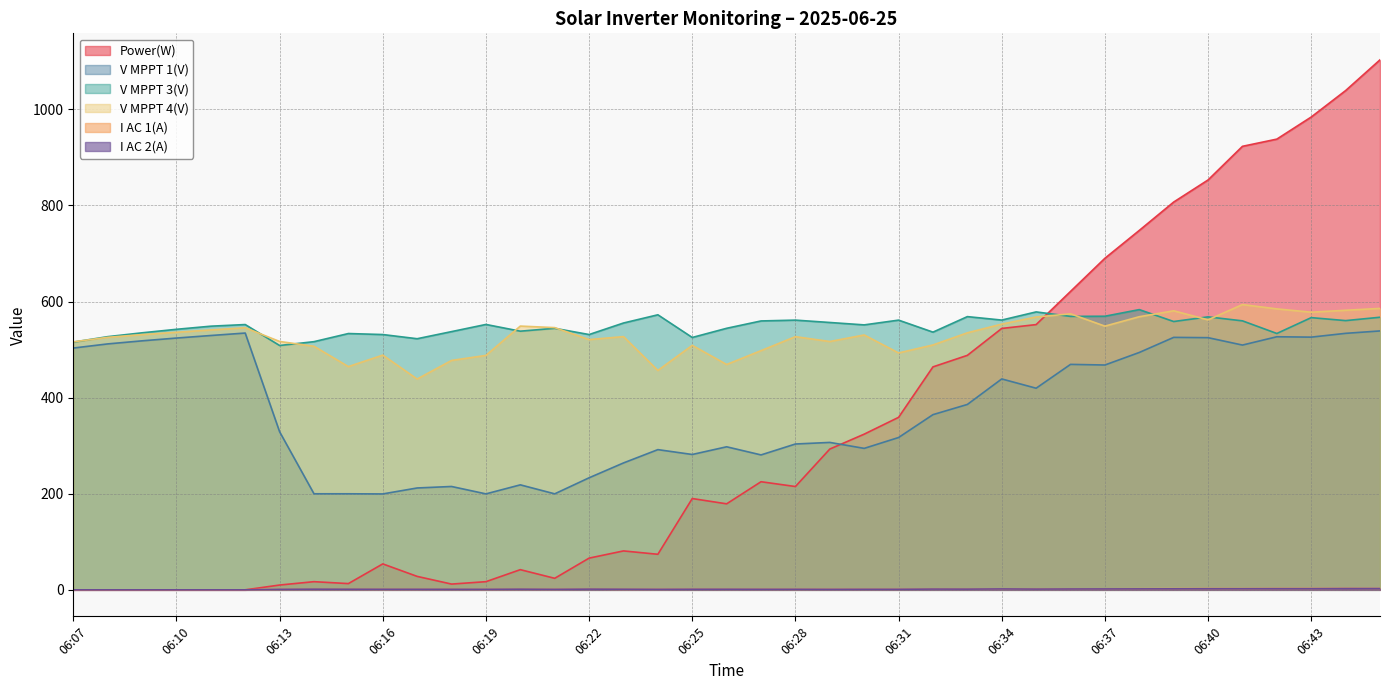

The V MPPT 1(V) series shows 303.5 at 06:28. True or false?

True